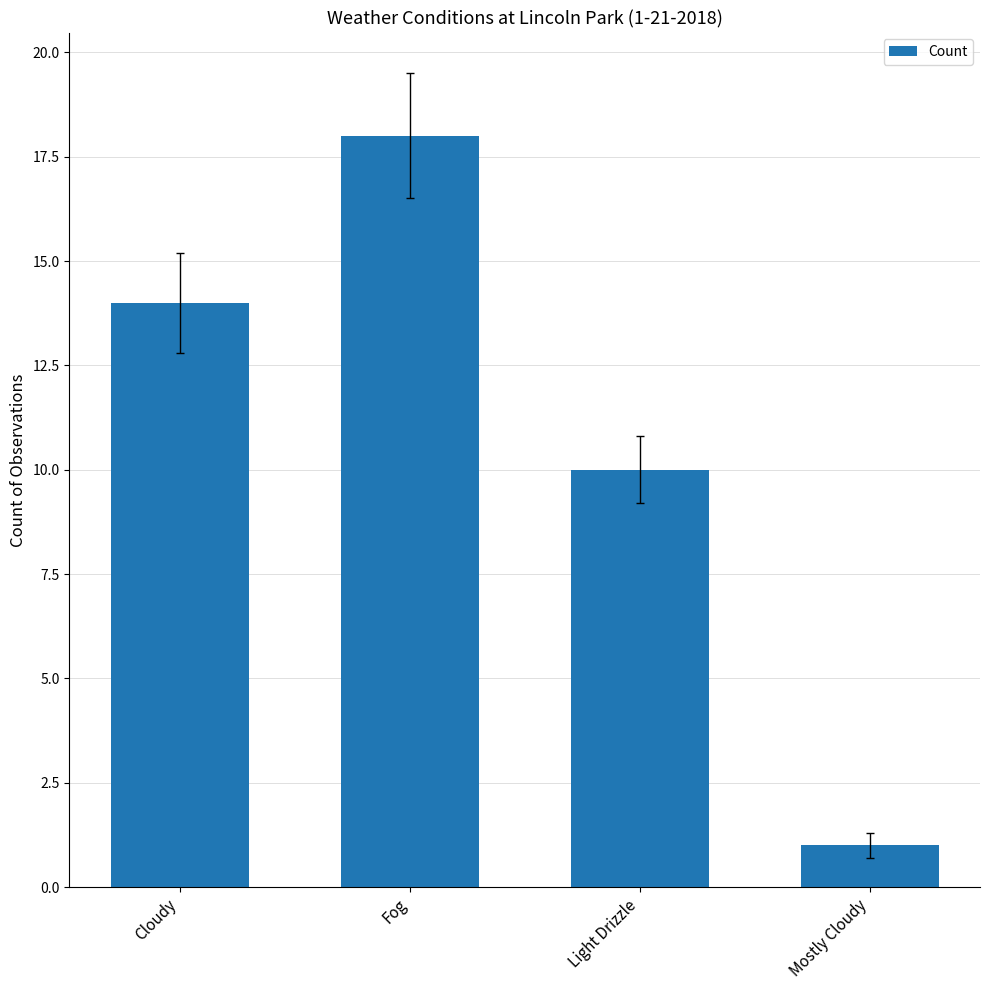

Count the values in the range 10 to 18.

3